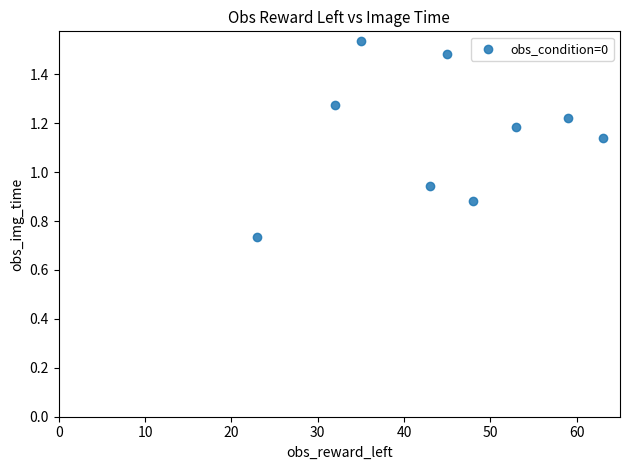

What is the range of X values (max minus min)?

40.0